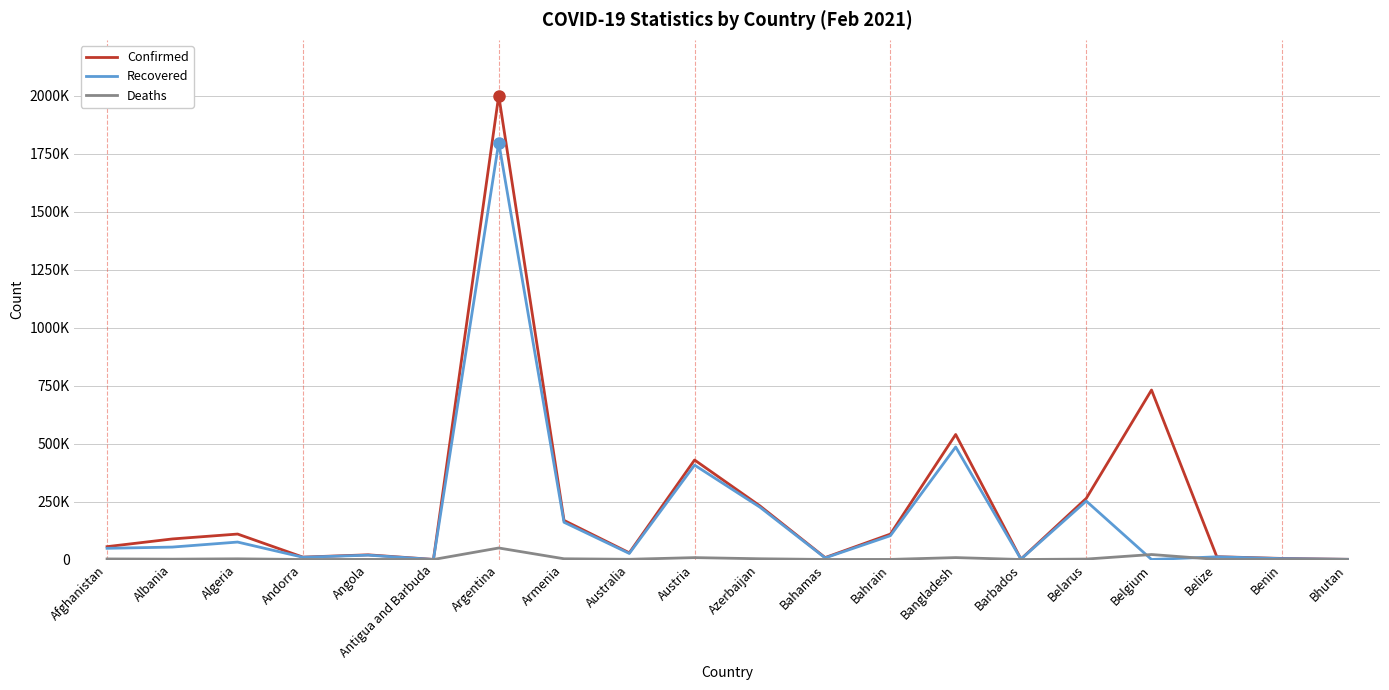

Does the chart have visible grid lines?

Yes